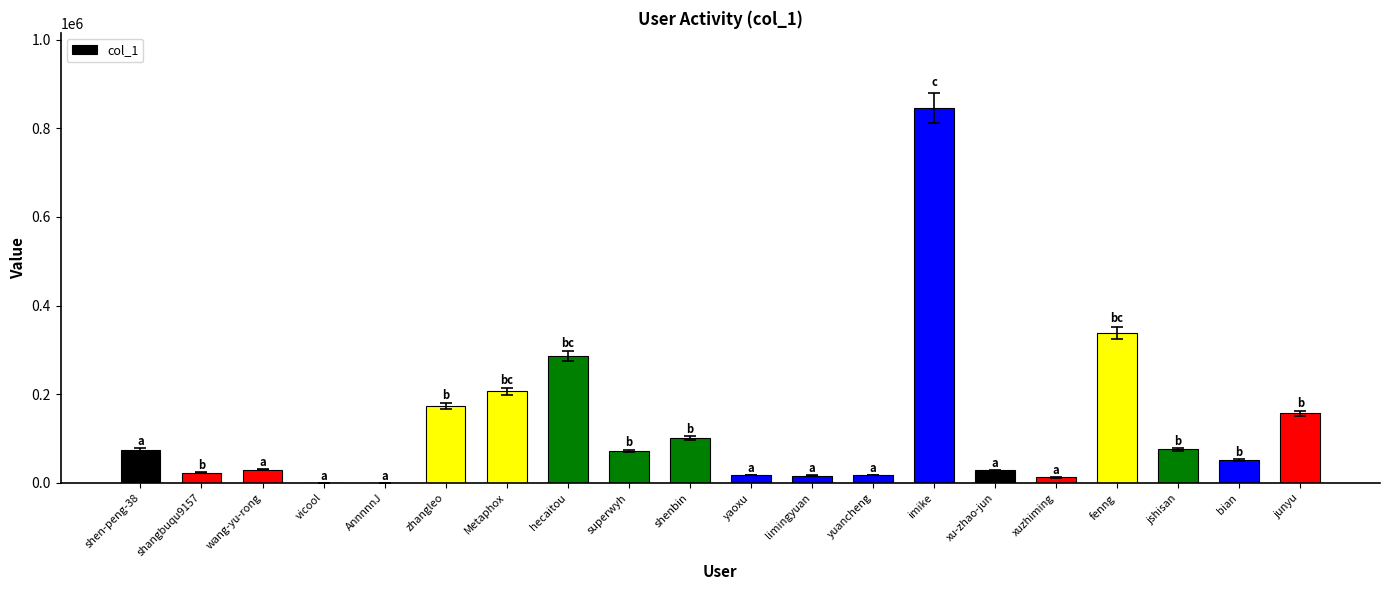

What is the sum of all values?

2530410